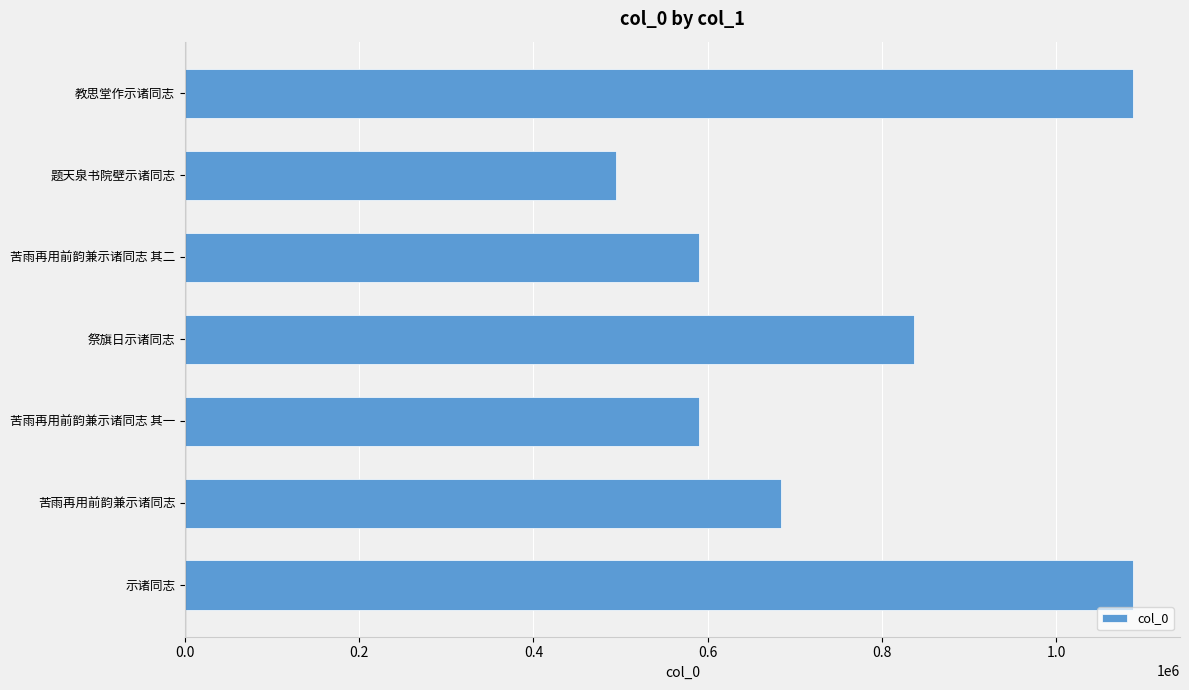

What is the average value?

767184